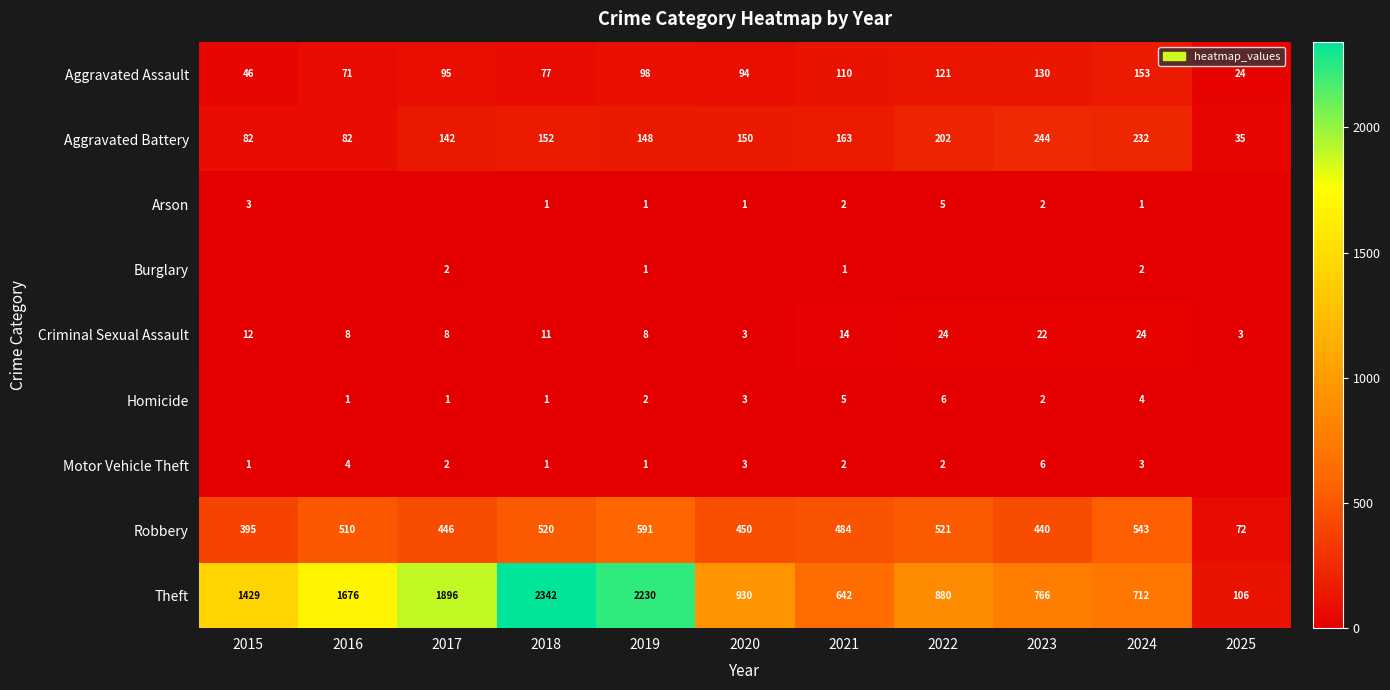

What value does the Criminal Sexual Assault series have at 2019, to the nearest 10?

10